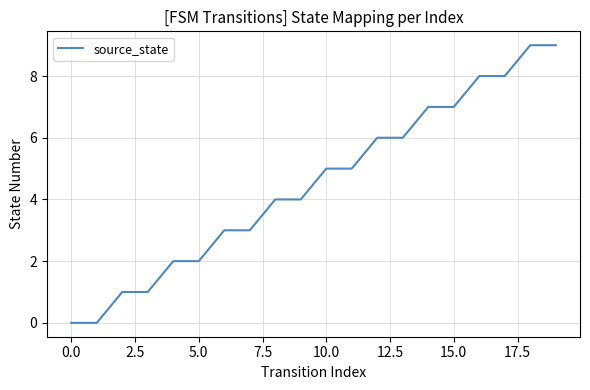

What is the maximum value shown in the chart?

9